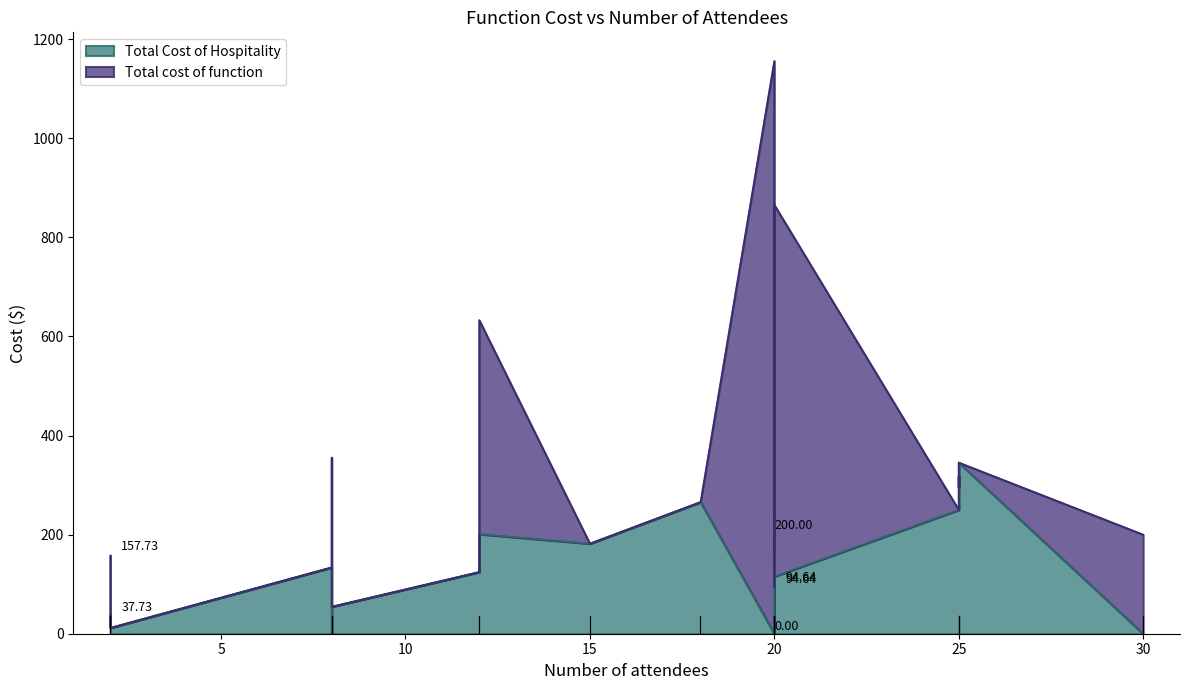

Which series has the largest range (max minus min)?

Total cost of function